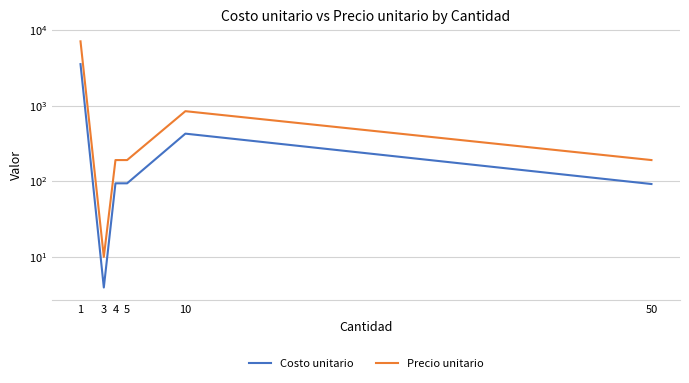

True or false: Precio unitario has a value of 61.5 at 4.

False